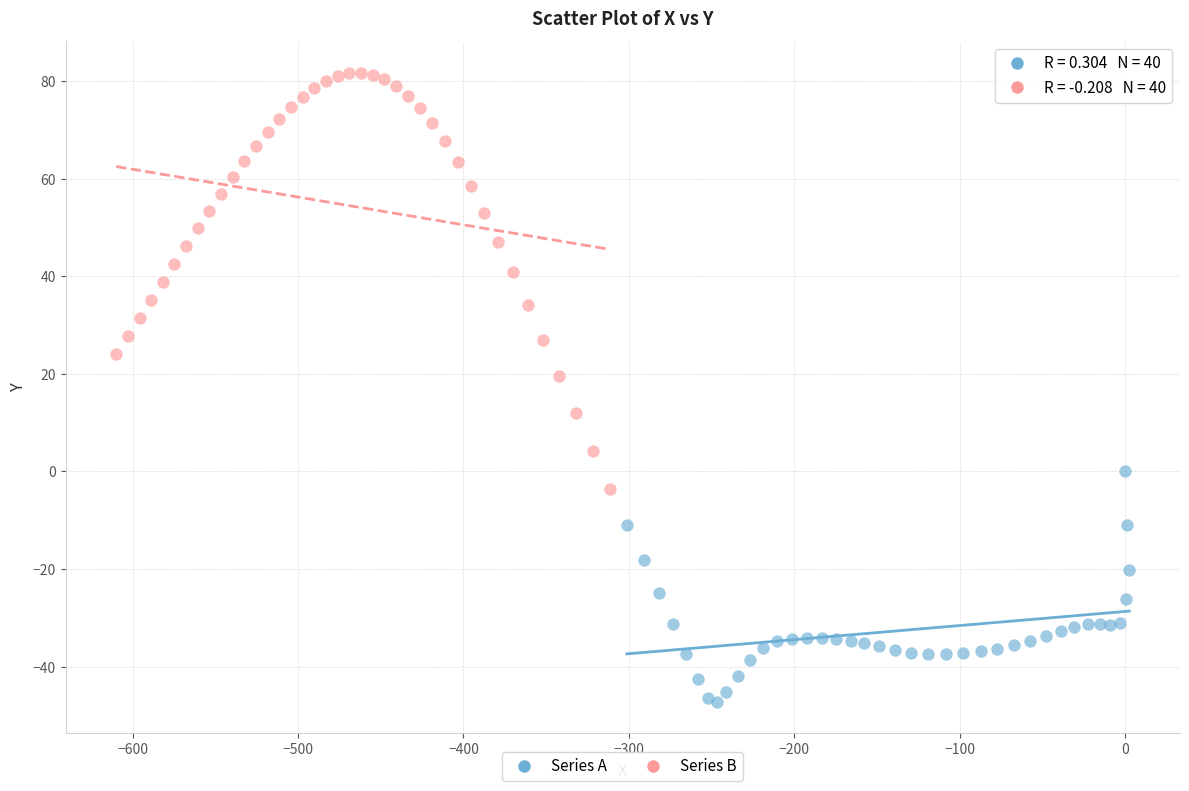

Which series contains the highest Y value?

Series B